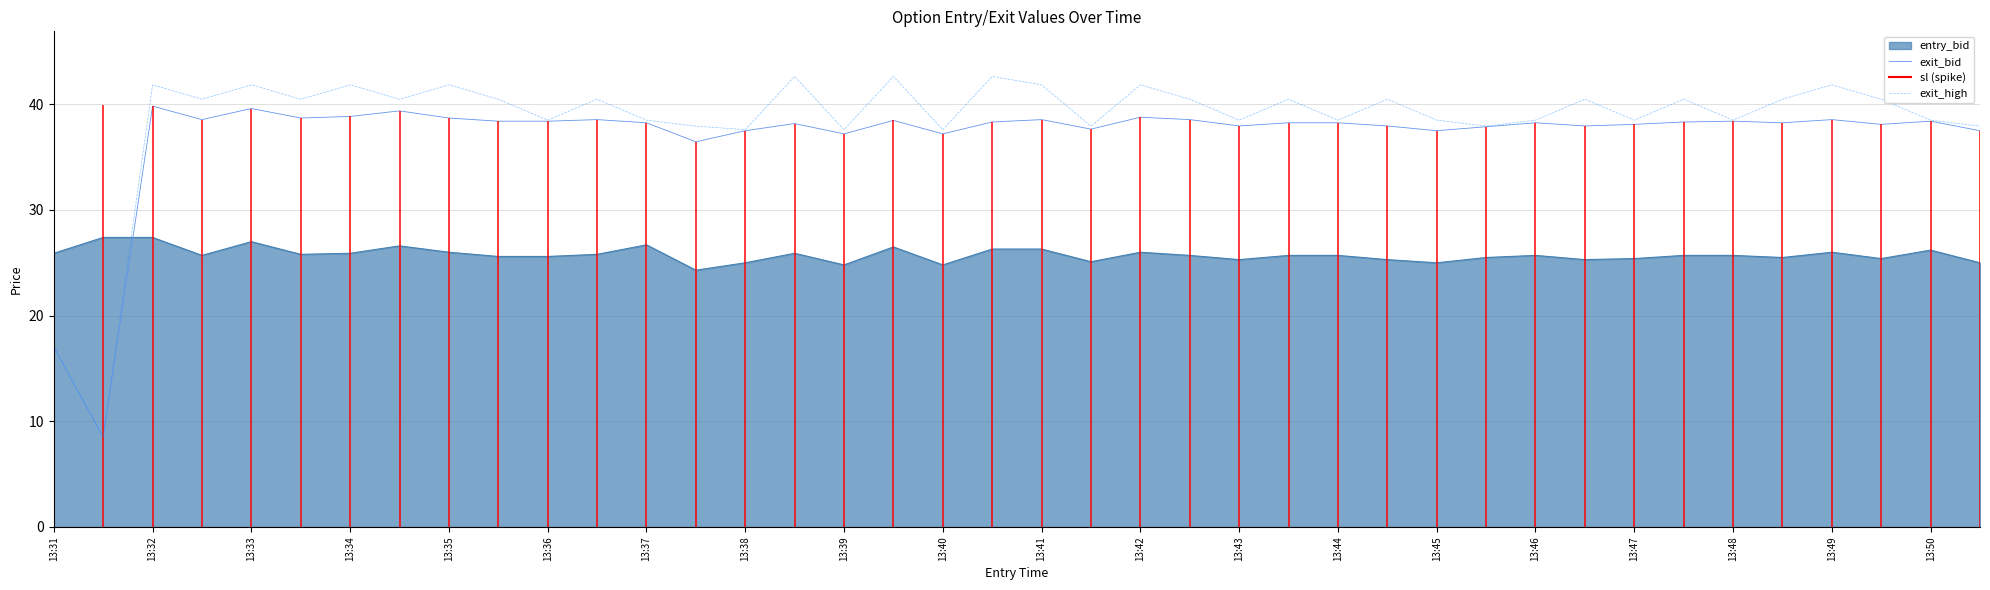

How many times do entry_bid and exit_high cross each other?

1